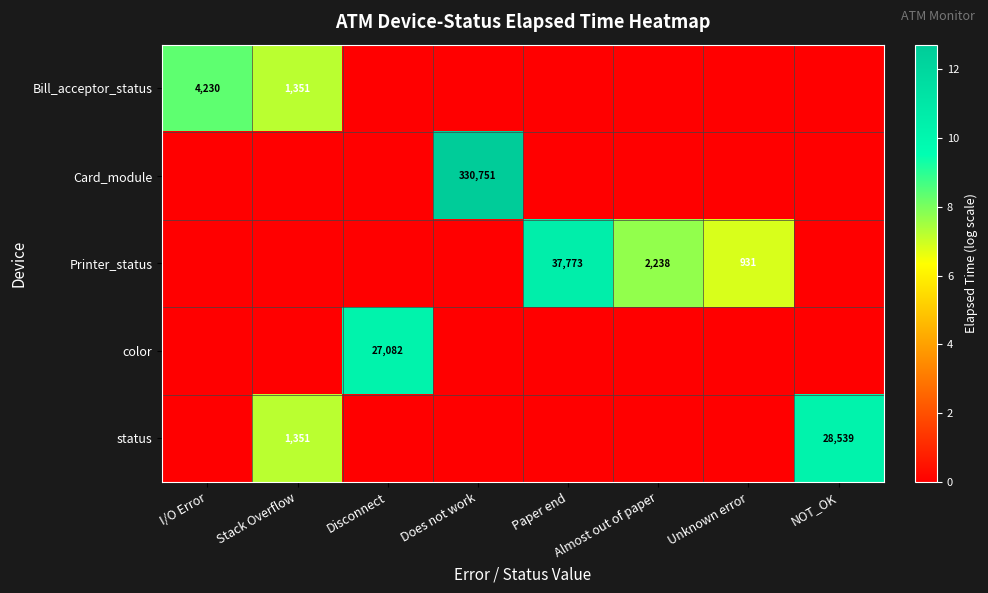

Which label corresponds to the smallest value in the chart?

Disconnect